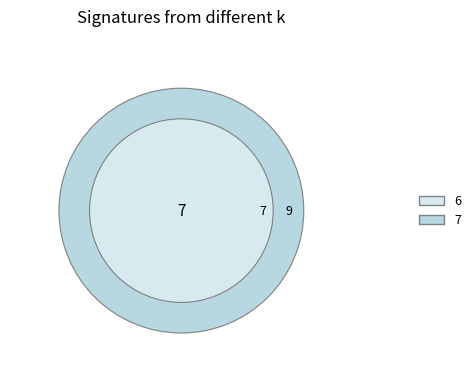

Count the number of slices in the pie.

2